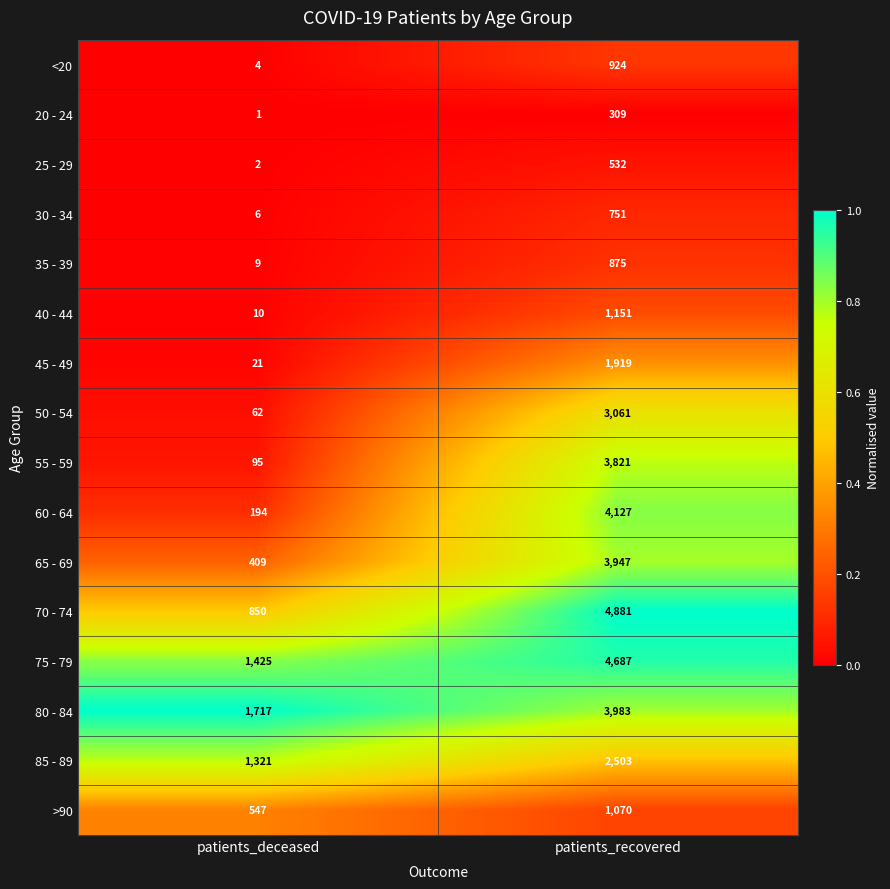

What is the spread (max minus min) of values at patients_deceased?

1716